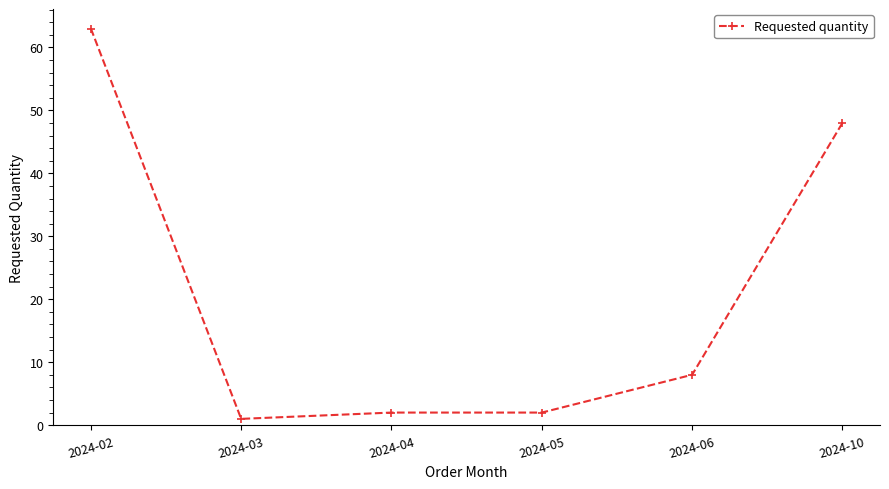

What is the ratio of the value at 2024-06 to the value at 2024-04?

4.0